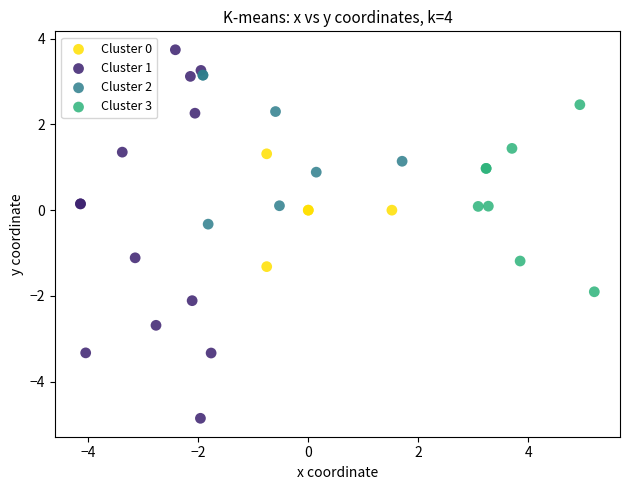

Which series reaches the maximum Y coordinate?

Cluster 1